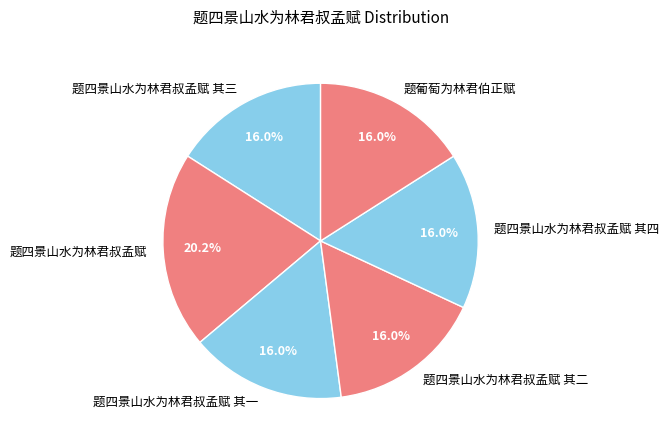

Is it true that 题四景山水为林君叔孟赋 其二 is 16% of the pie?

True